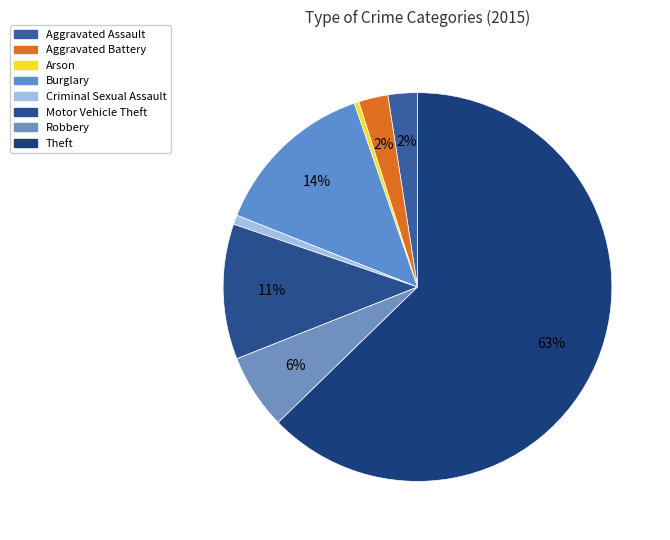

Does Burglary represent more than half of the total?

No